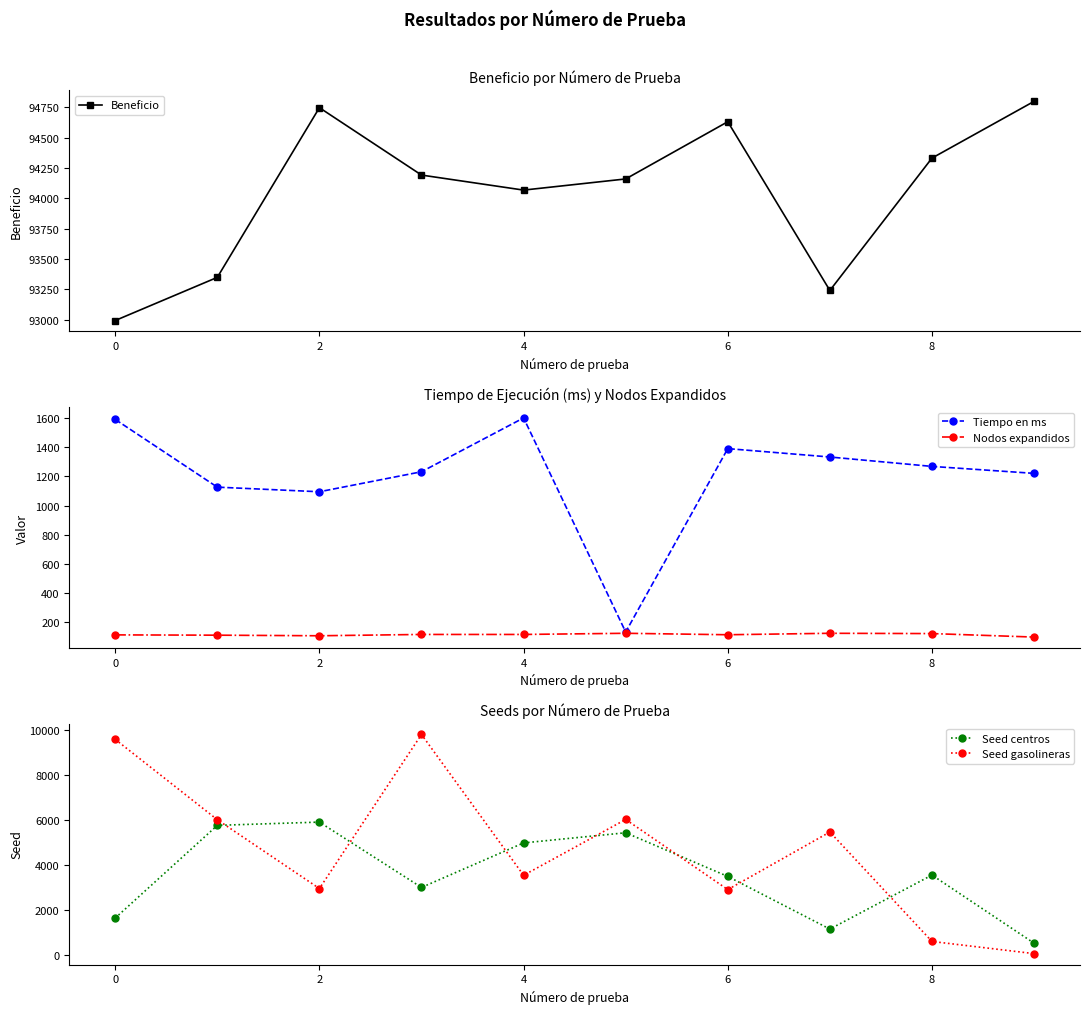

What is the label of the 10th point from the left?

9